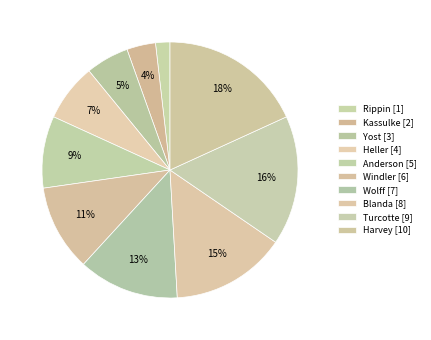

How many segments does this pie chart have?

10